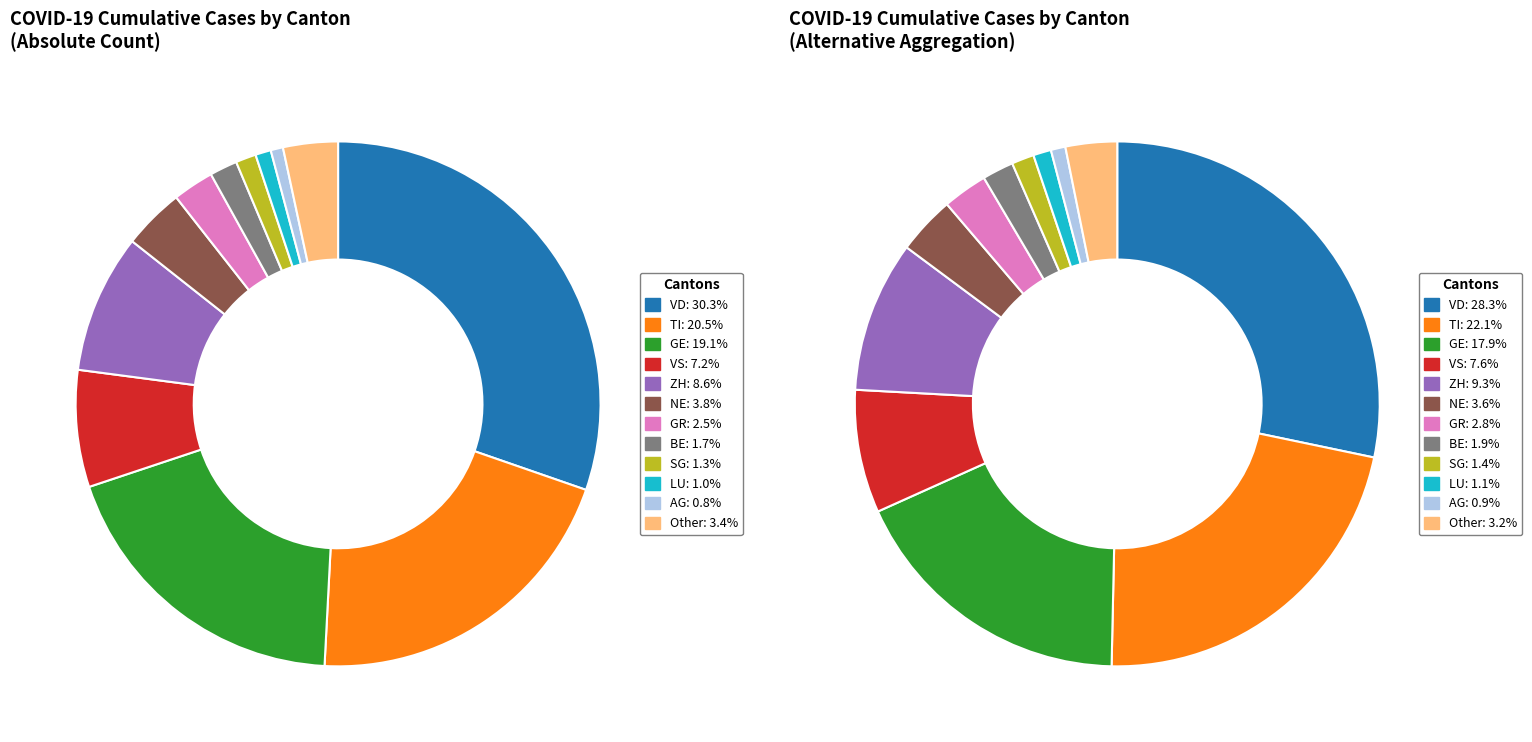

Does VS account for over 50% of the chart?

No